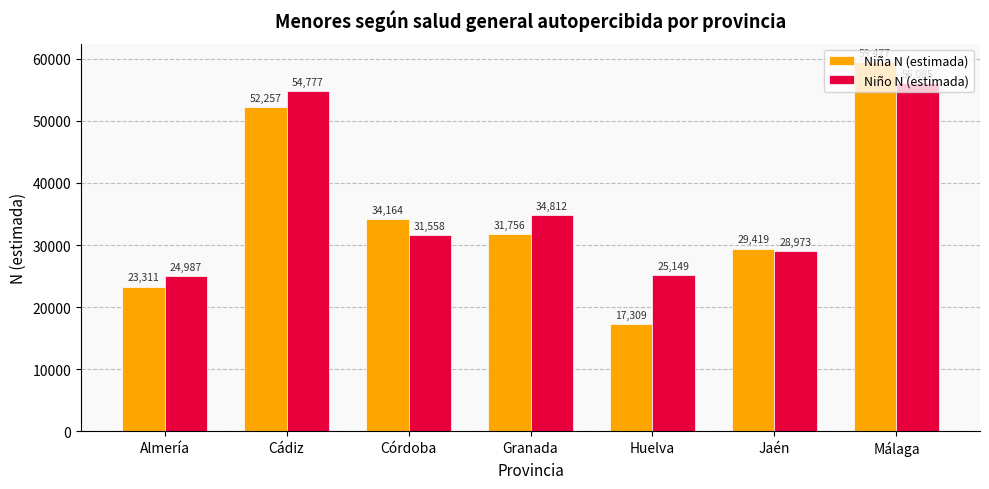

At which label does Niño N (estimada) first exceed 31558?

Cádiz